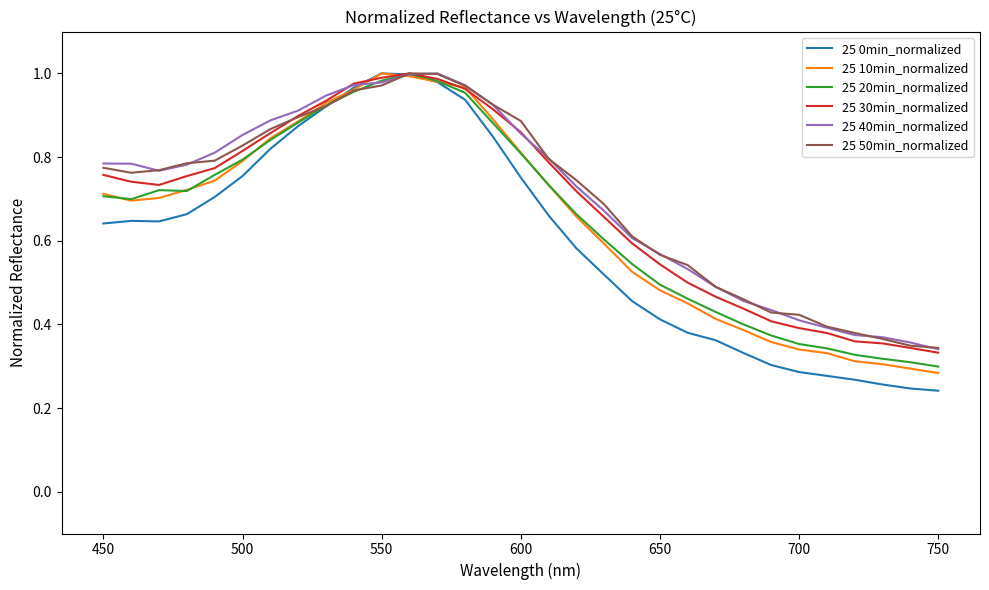

Which series has the widest spread of values?

25 0min_normalized